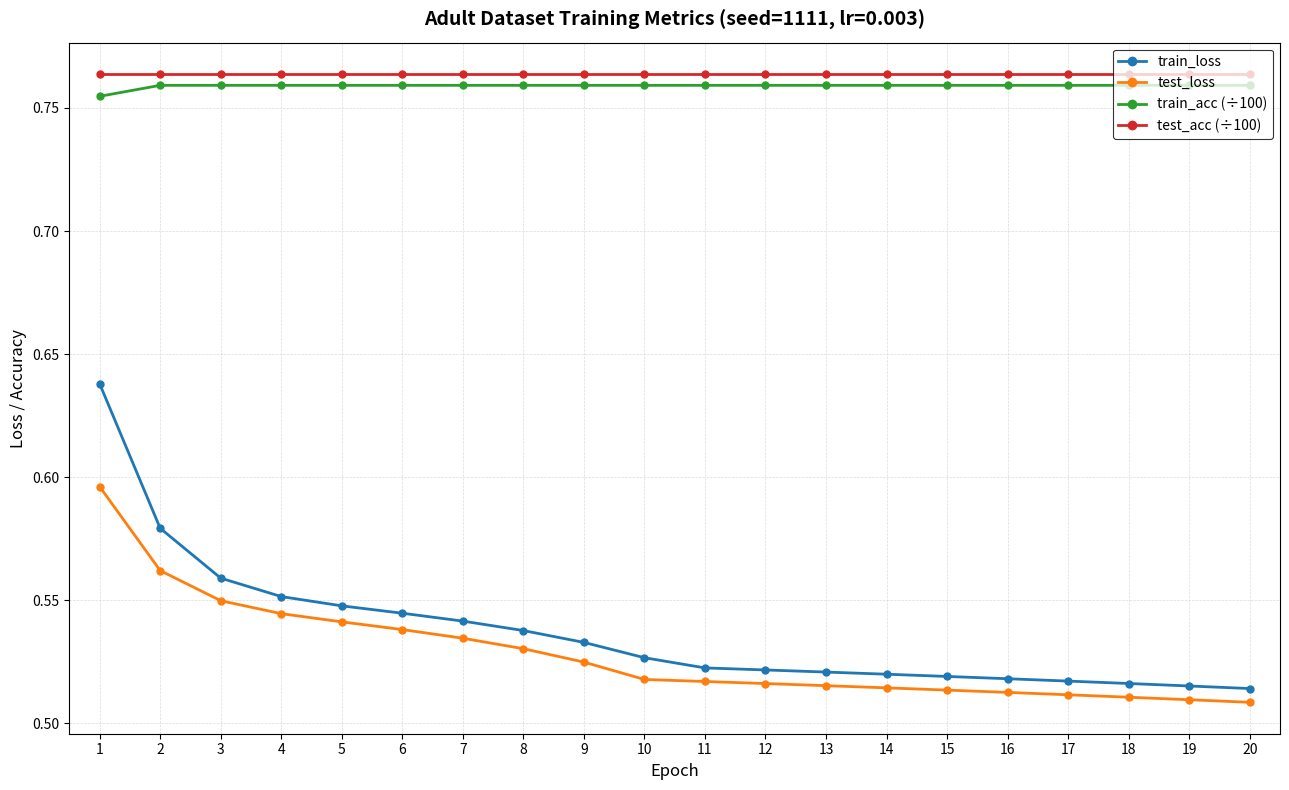

True or false: test_acc (÷100) and train_loss intersect in this chart.

False